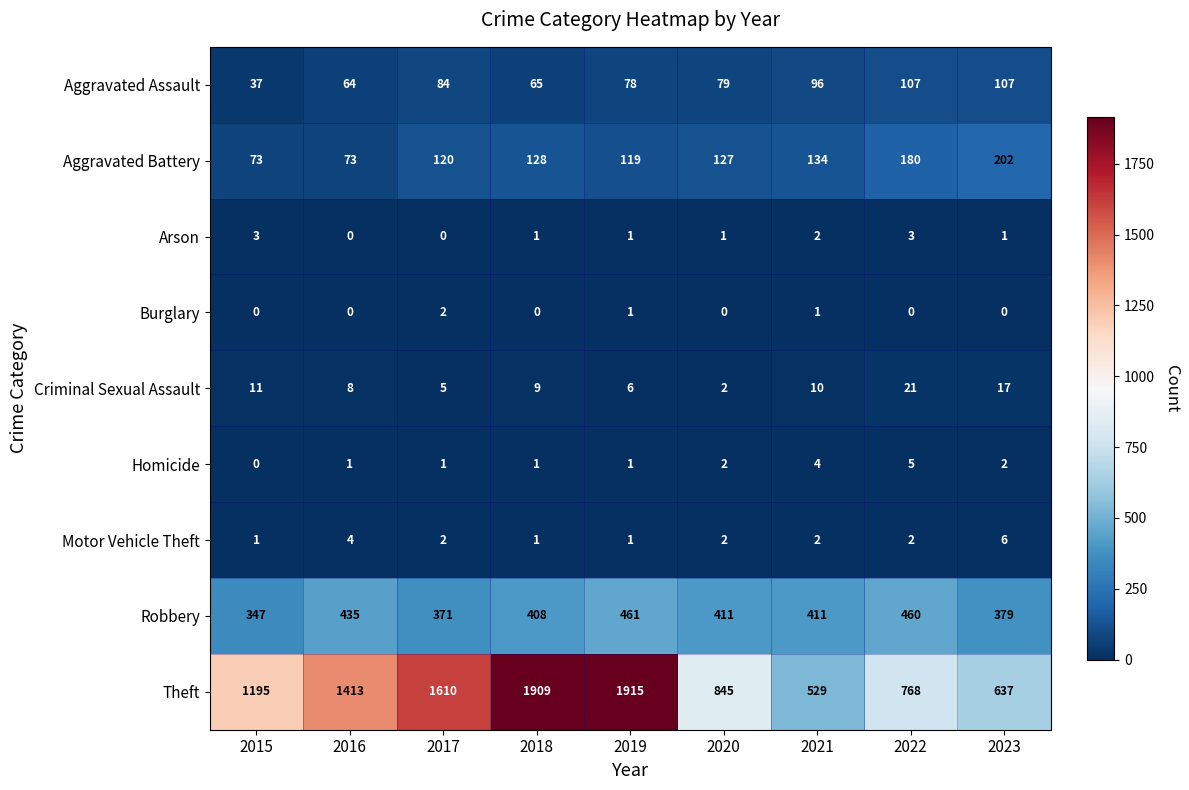

Rank the series by their maximum value, from highest to lowest.

Theft, Robbery, Aggravated Battery, Aggravated Assault, Criminal Sexual Assault, Motor Vehicle Theft, Homicide, Arson, Burglary